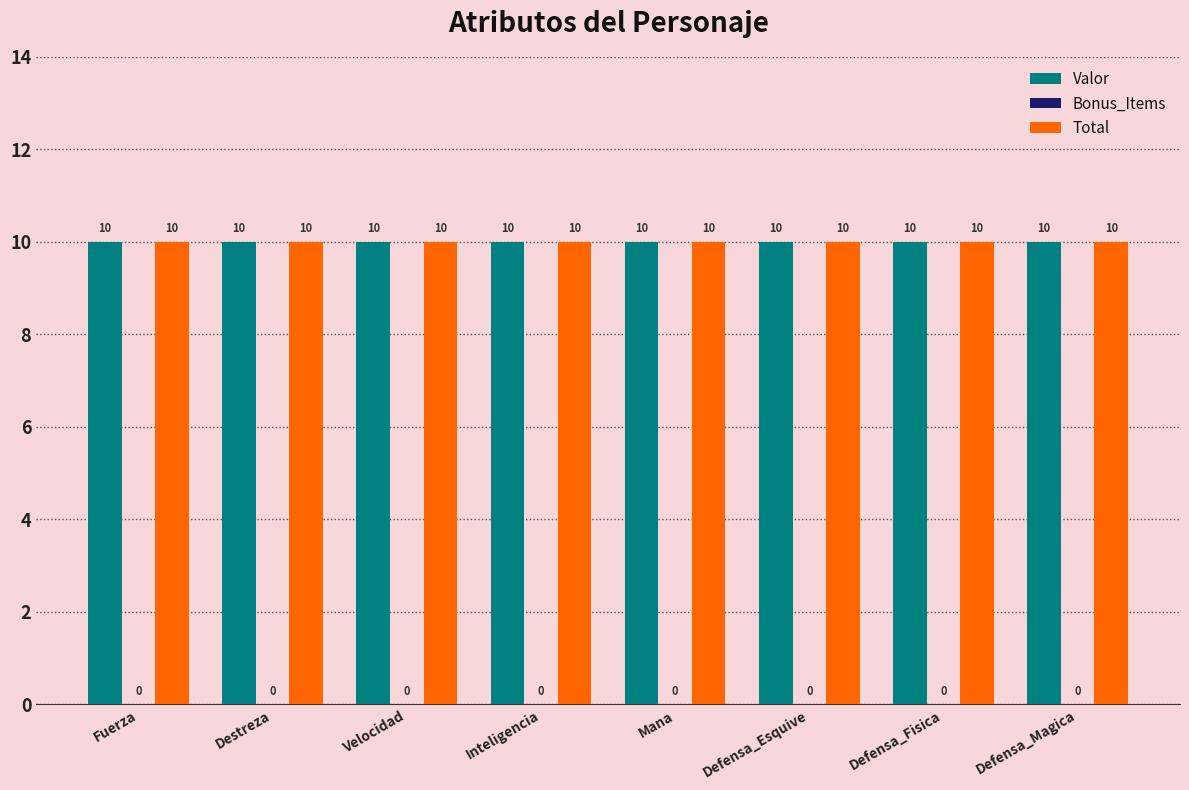

At which category is the sum across all series the highest?

Fuerza